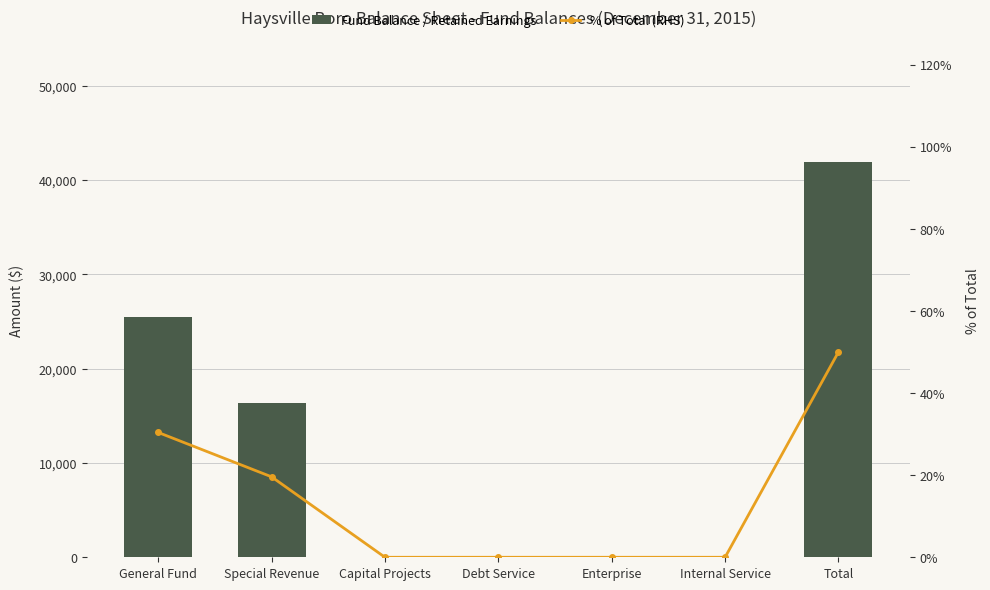

What is the greatest value displayed?

41868.0